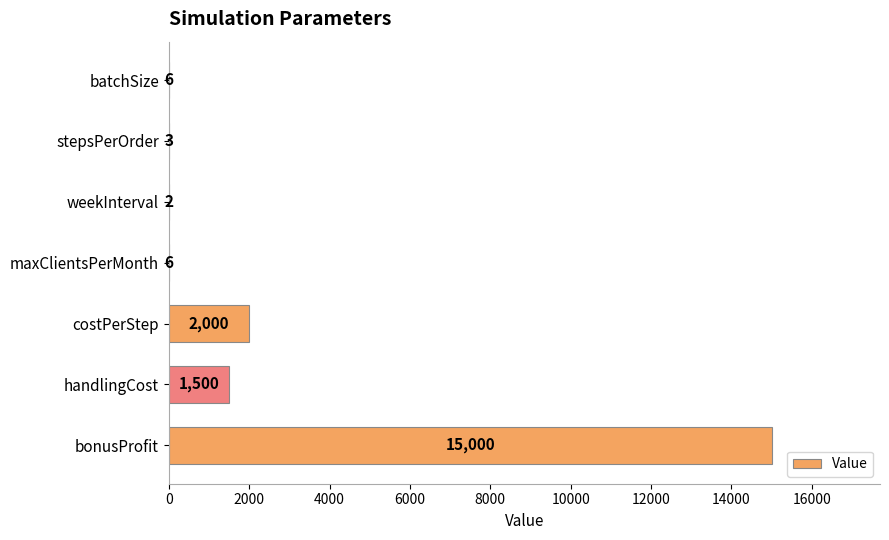

The chart shows a value of 1500 at handlingCost. True or false?

True